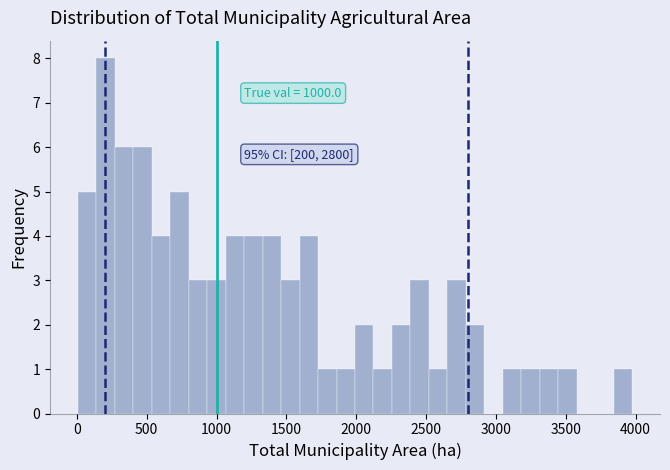

Read against the x-axis, roughly where is the centre of the tallest bar?

200